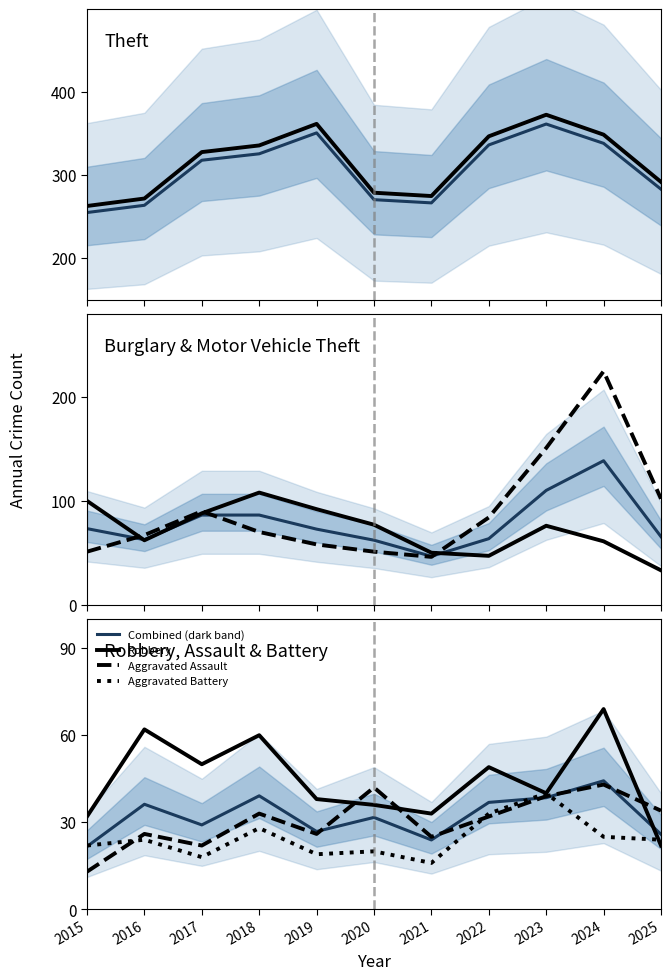

True or false: Motor Vehicle Theft has more than 2 interior local peaks.

False